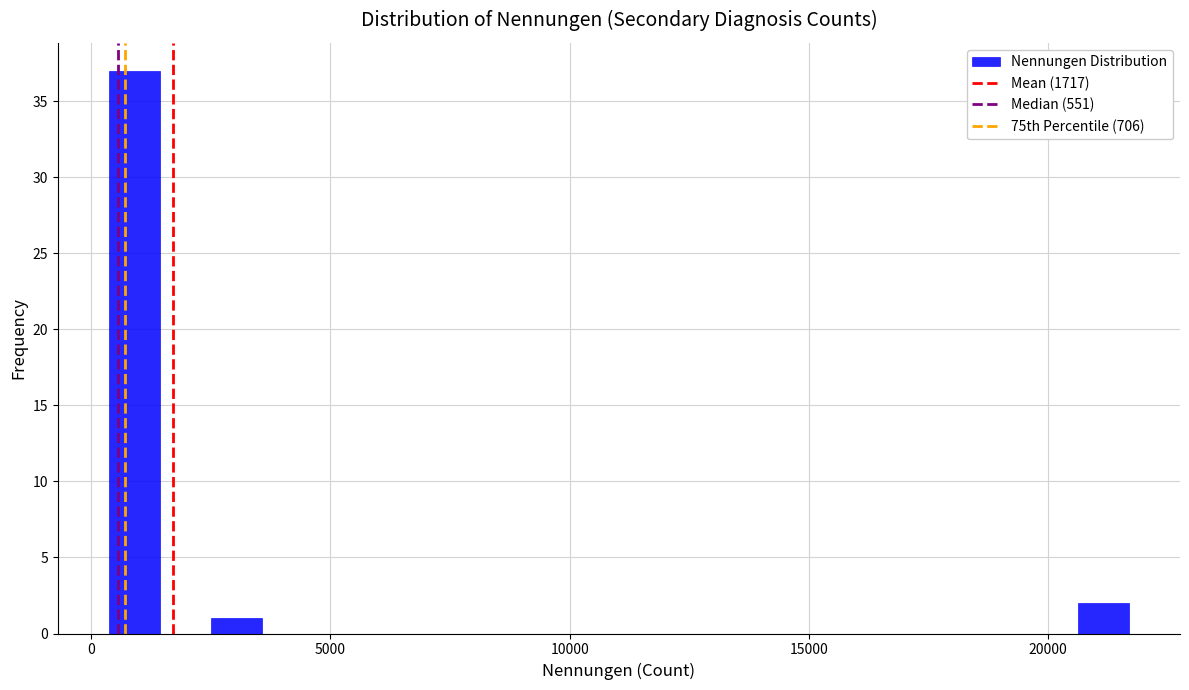

Read against the x-axis, roughly where is the centre of the tallest bar?

1000